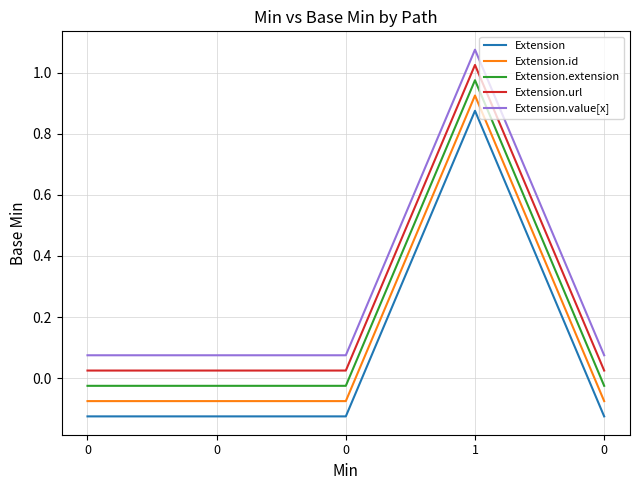

Is it true that Extension equals -0.1 at 0?

True